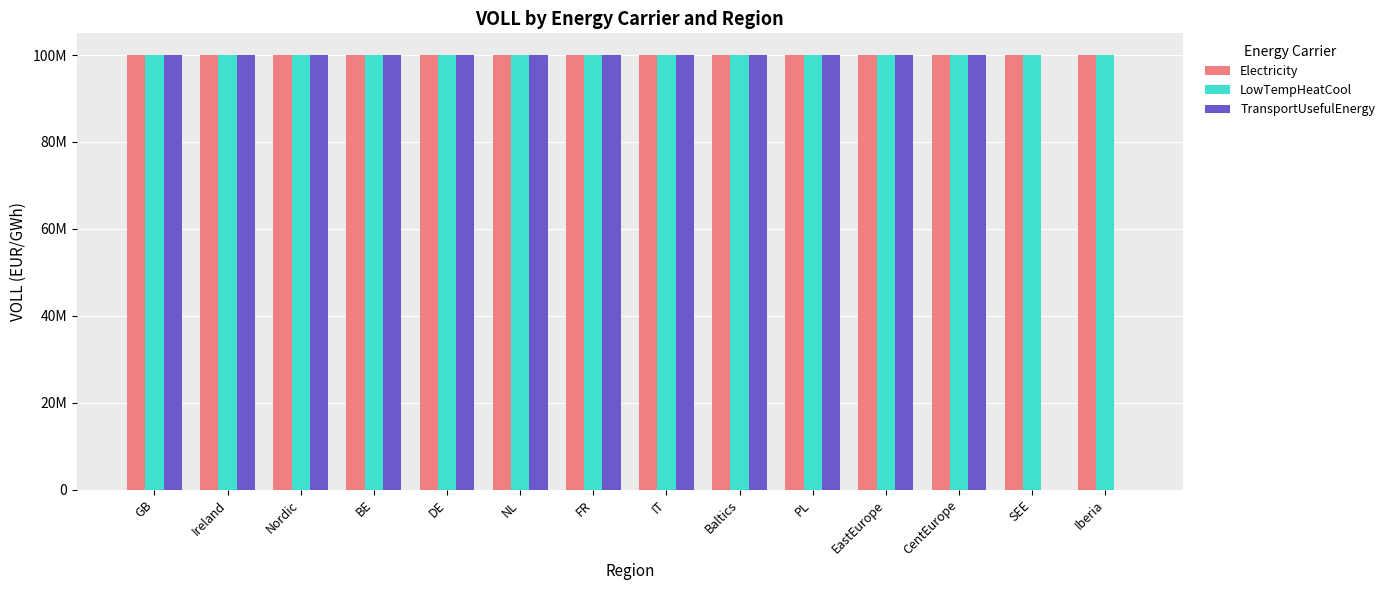

The value of TransportUsefulEnergy at Baltics is 100000000. True or false?

True